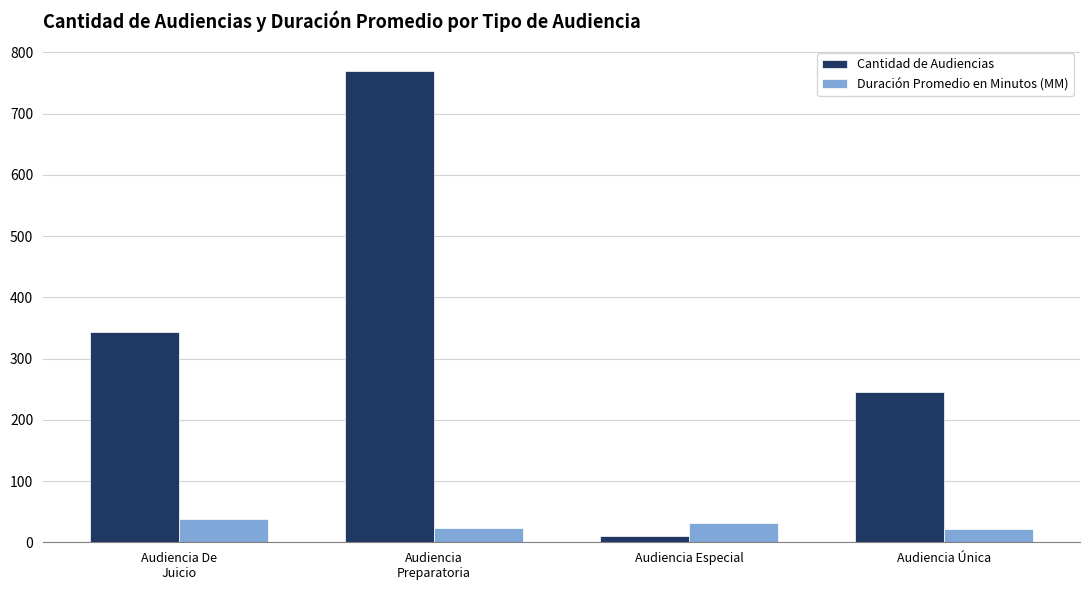

What is the value of the Duración Promedio en Minutos (MM) bar at the 4th from the left?

22